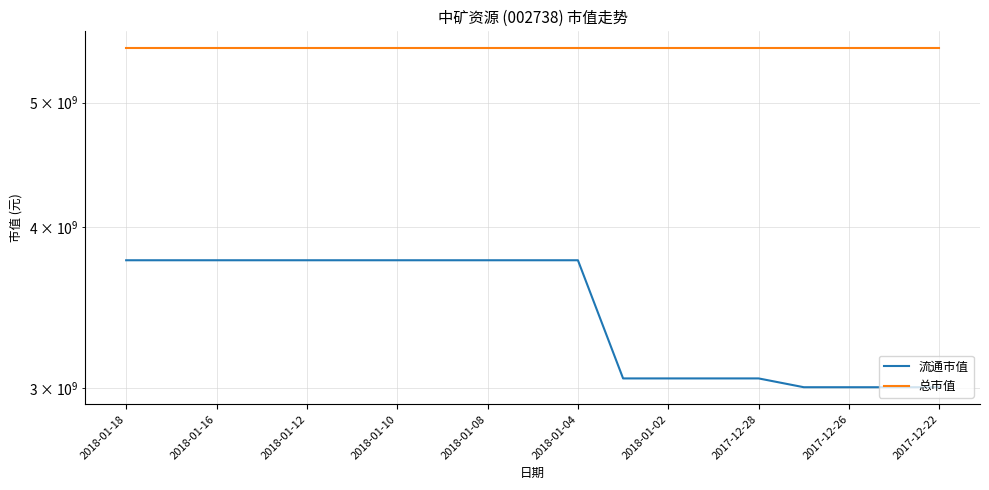

Reading right to left, transcribe all the data shown in this chart.

流通市值: 3003138100	3003138100	3003138100	3003138100	3050857000	3050857000	3050857000	3050857000	3770257392	3770257392	3770257392	3770257392	3770257392	3770257392	3770257392	3770257392	3770257392	3770257392	3770257392
总市值: 5512034500	5512034500	5512034500	5512034500	5512034500	5512034500	5512034500	5512034500	5512034500	5512034500	5512034500	5512034500	5512034500	5512034500	5512034500	5512034500	5512034500	5512034500	5512034500